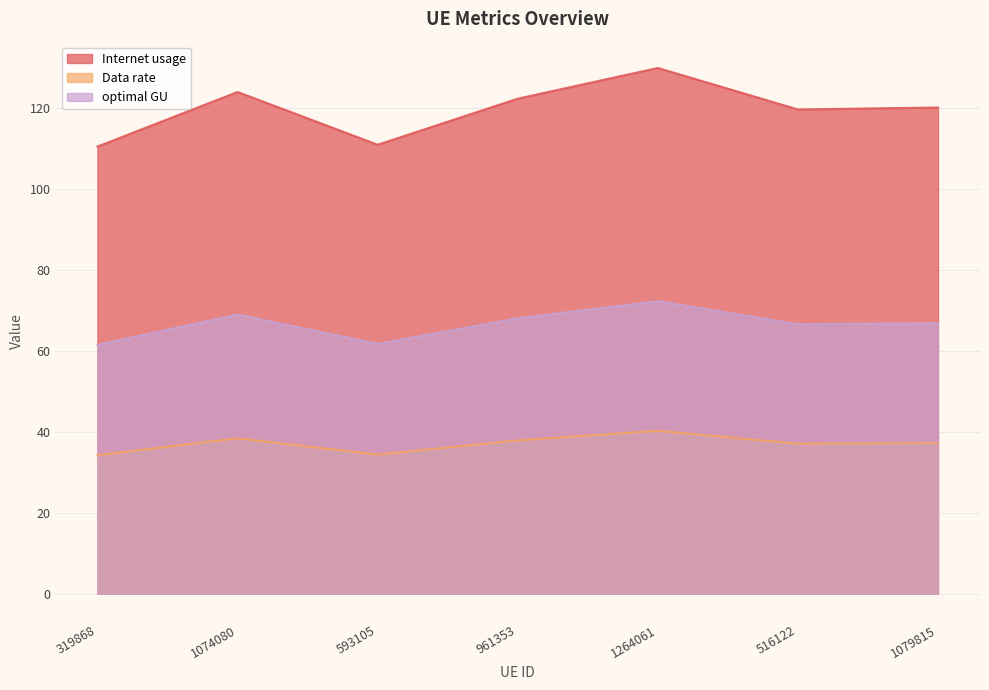

How many lines are shown in the chart?

3